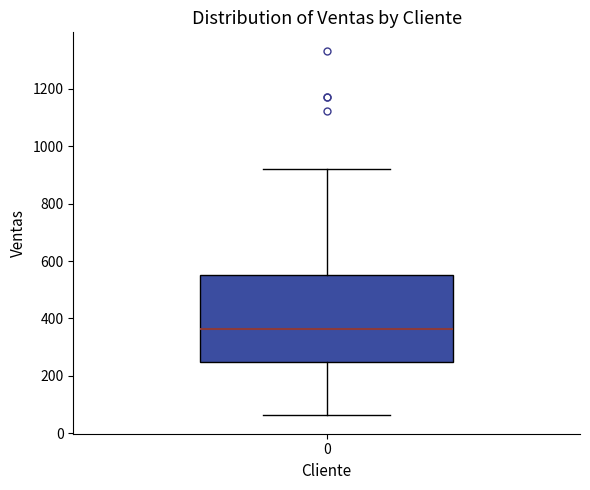

Where is the upper edge of the box at x = 0 on the y-axis? The values are not printed on the chart, so give them approximately, as read against the axis.

560